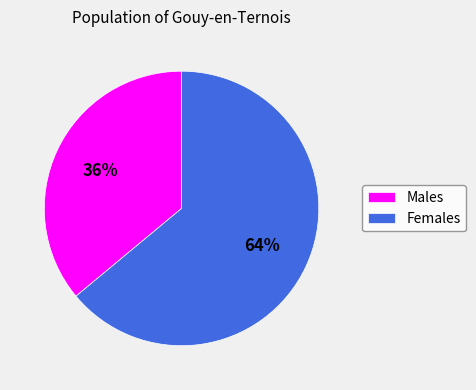

True or false: Males accounts for 50% of the total.

False